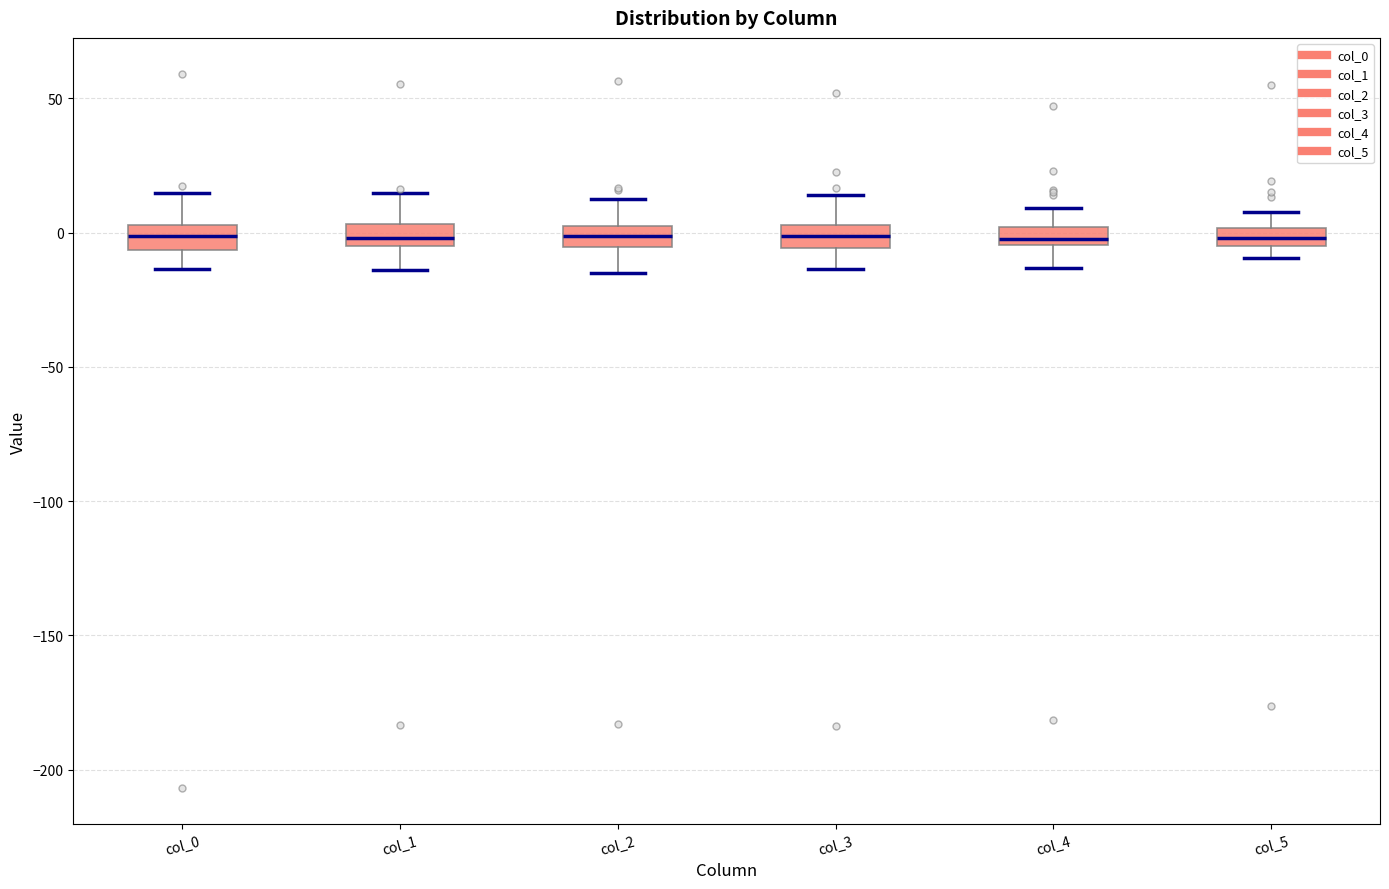

Where is the lower edge of the box for col_0 on the y-axis? The values are not printed on the chart, so give them approximately, as read against the axis.

-5